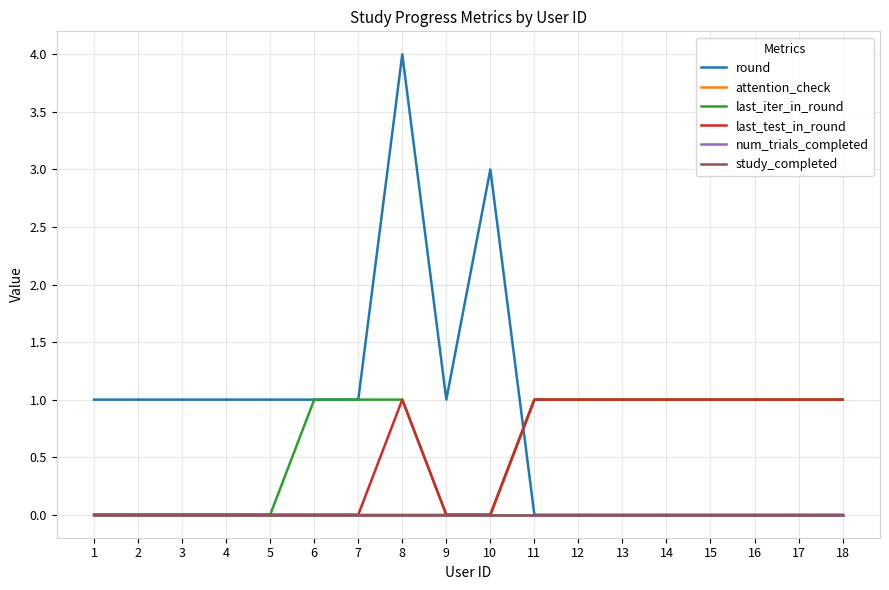

Is this an area chart (filled region under the line)?

No